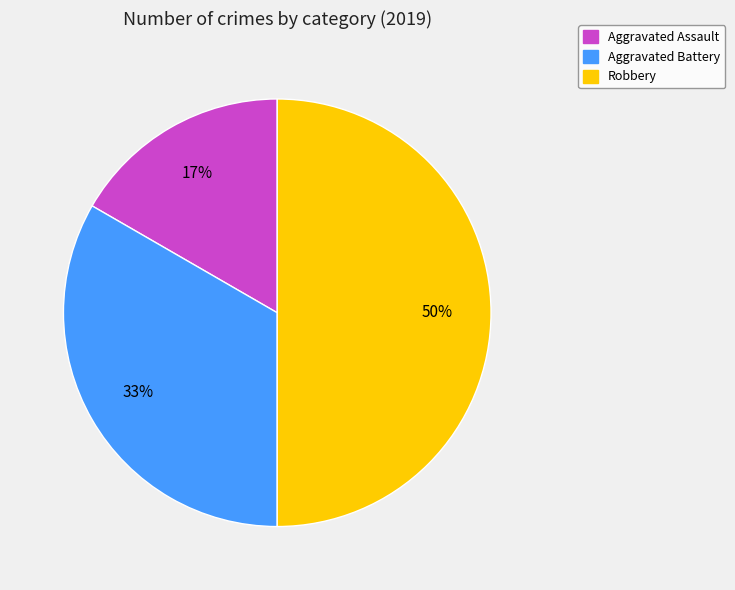

To the nearest percent, what is the average slice percentage?

33%